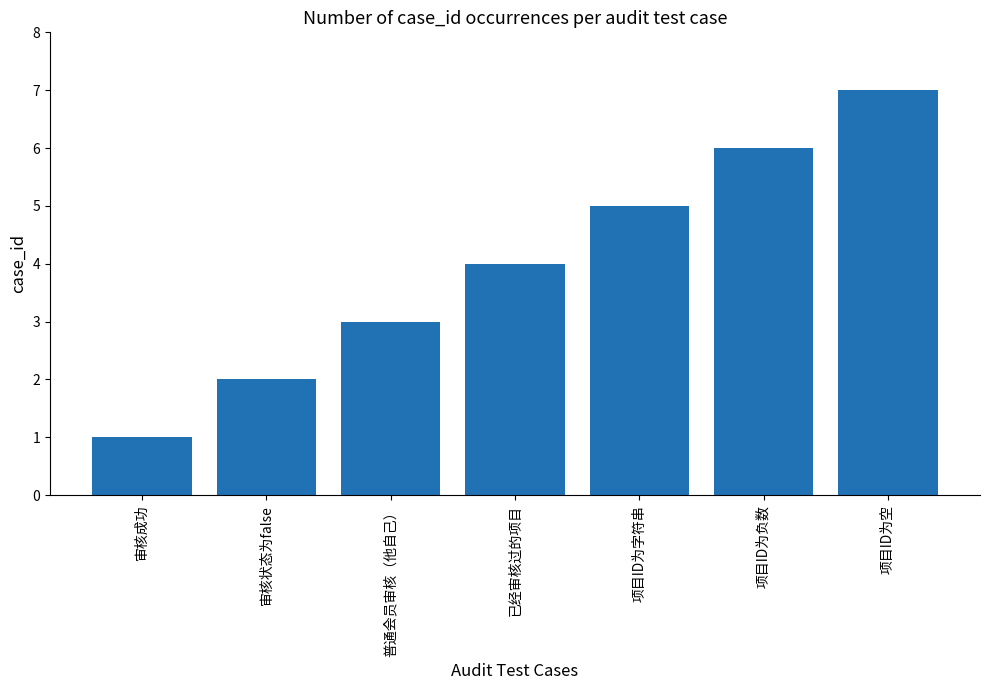

List the labels in order of value, smallest first.

审核成功, 审核状态为false, 普通会员审核（他自己）, 已经审核过的项目, 项目ID为字符串, 项目ID为负数, 项目ID为空